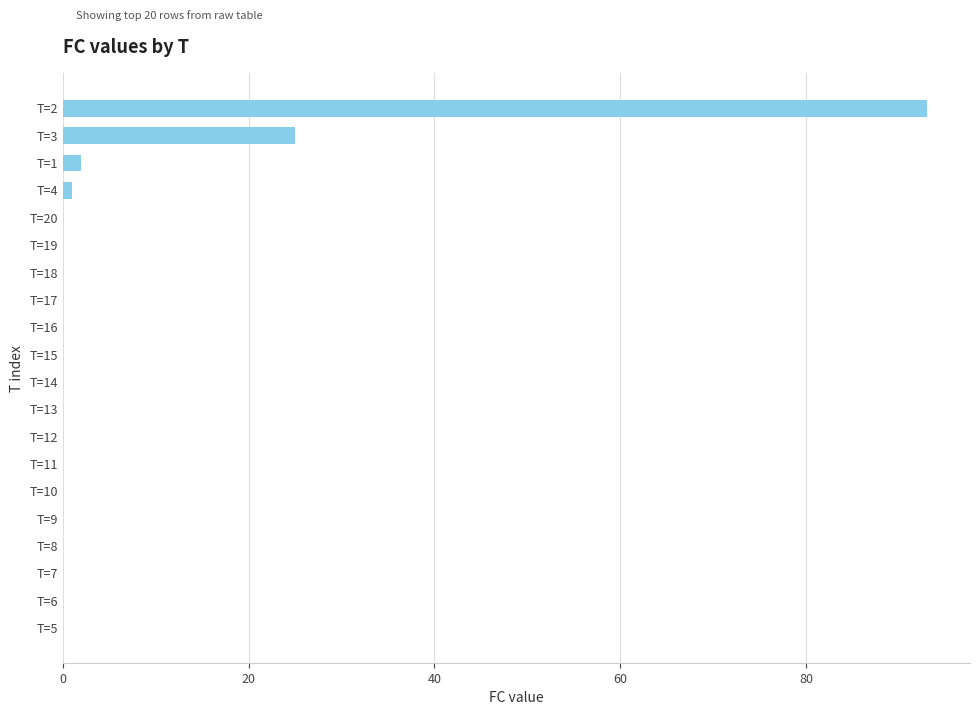

Which has a higher value, T=3 or T=8?

T=3